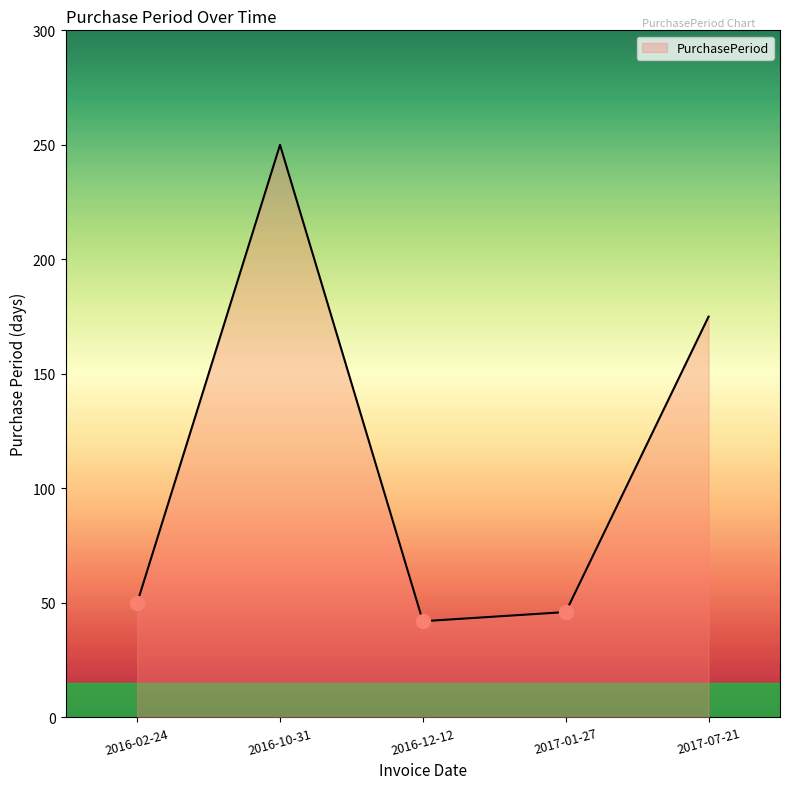

What position from the right is 2017-07-21?

1